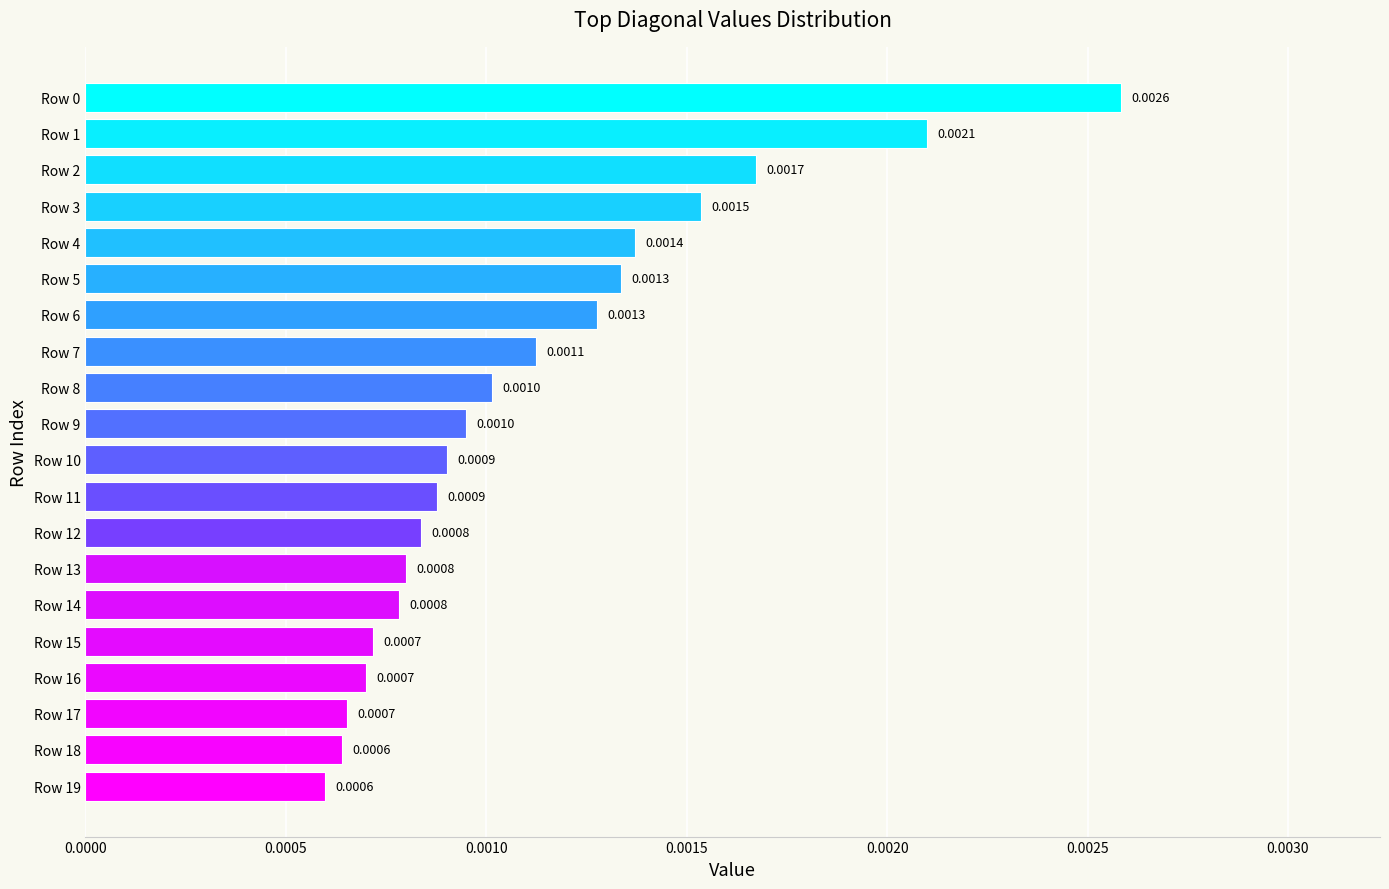

Does the chart contain any negative values?

No